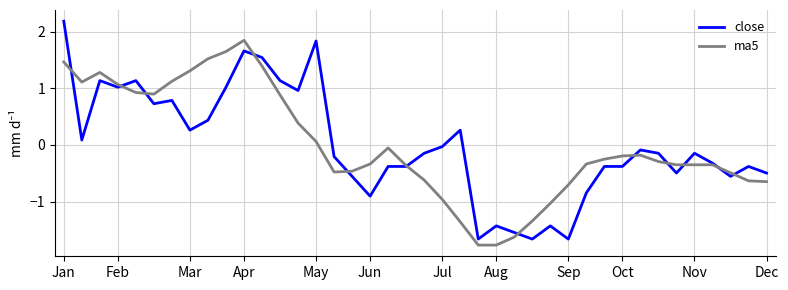

What is the minimum value for ma5?

-1.8